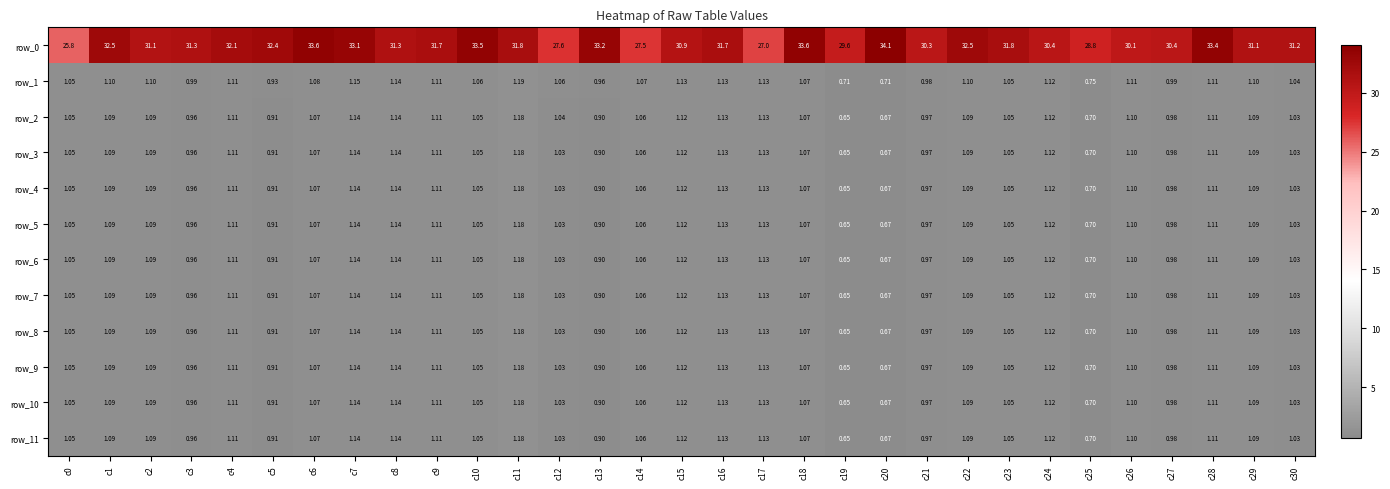

What is the greatest value displayed?

34.1